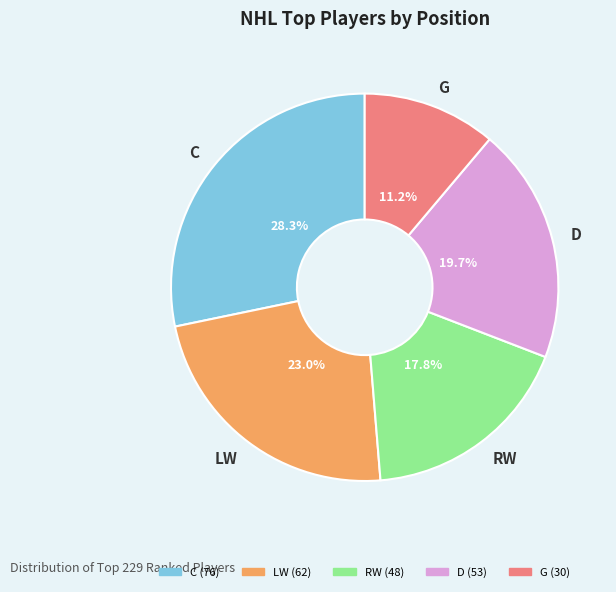

What is the ratio of the value at LW to the value at RW?

1.3